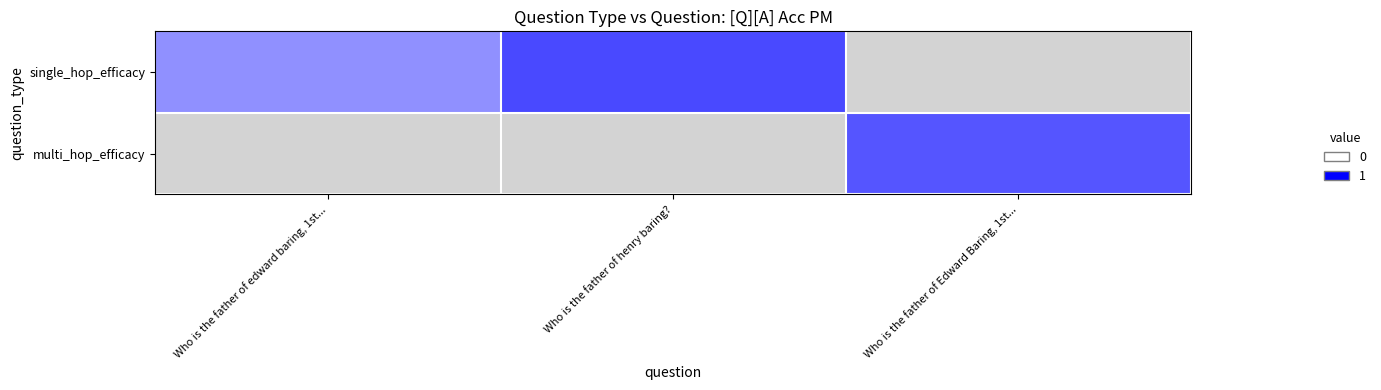

At Who is the father of henry baring?, list the series in order from smallest to largest.

single_hop_efficacy, multi_hop_efficacy